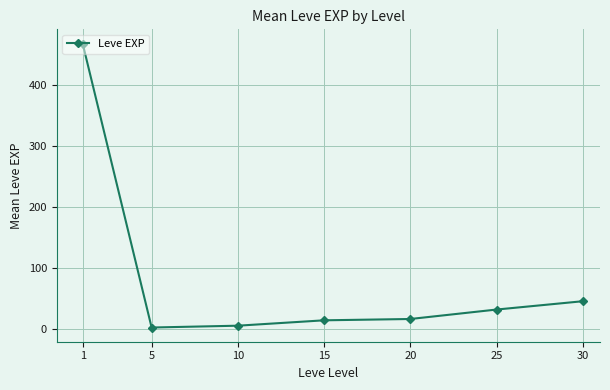

What is the sum of all values?

584.0